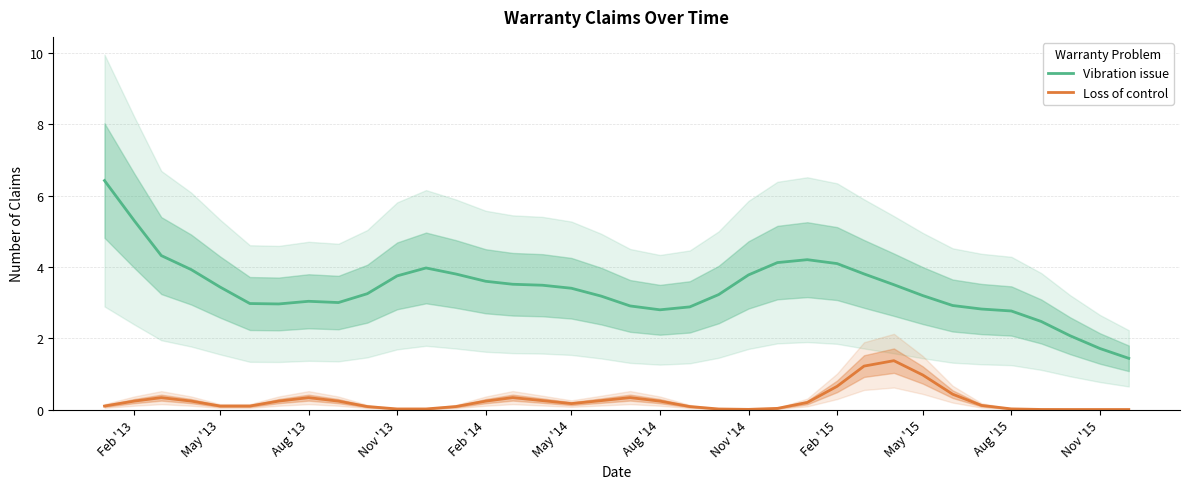

List the series in order of their overall mean, highest first.

Vibration issue, Loss of control